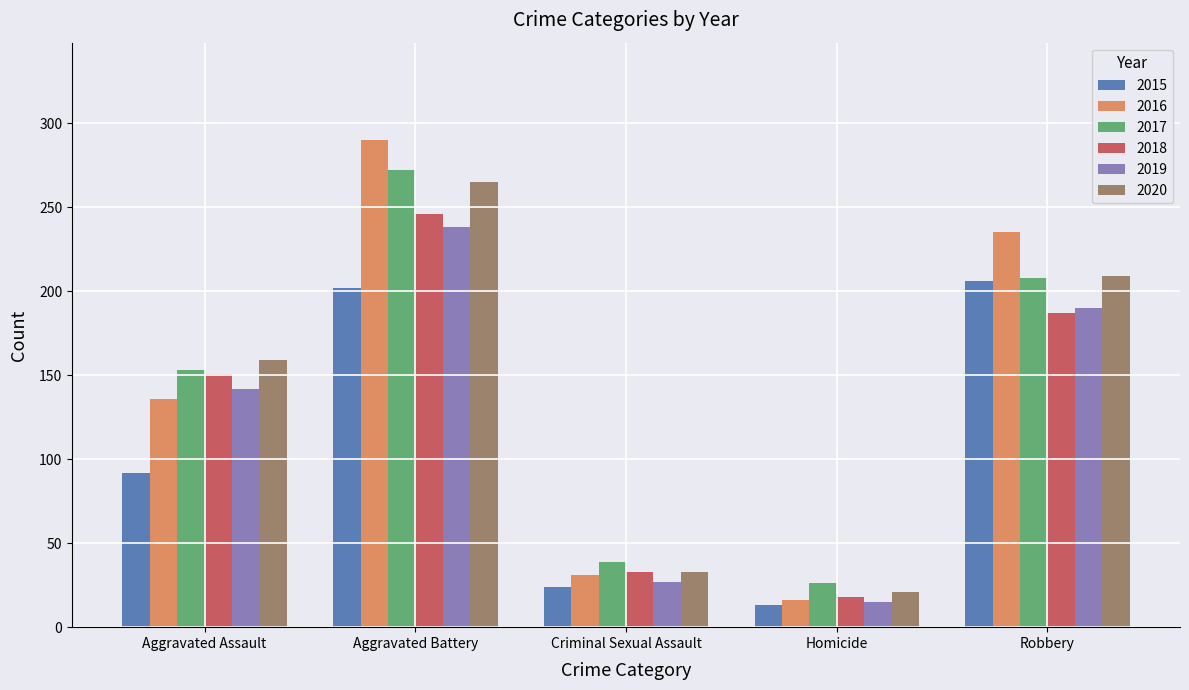

Reading left to right, extract all data points from this chart.

2015: Aggravated Assault=92	Aggravated Battery=202	Criminal Sexual Assault=24	Homicide=13	Robbery=206
2016: Aggravated Assault=136	Aggravated Battery=290	Criminal Sexual Assault=31	Homicide=16	Robbery=235
2017: Aggravated Assault=153	Aggravated Battery=272	Criminal Sexual Assault=39	Homicide=26	Robbery=208
2018: Aggravated Assault=151	Aggravated Battery=246	Criminal Sexual Assault=33	Homicide=18	Robbery=187
2019: Aggravated Assault=142	Aggravated Battery=238	Criminal Sexual Assault=27	Homicide=15	Robbery=190
2020: Aggravated Assault=159	Aggravated Battery=265	Criminal Sexual Assault=33	Homicide=21	Robbery=209